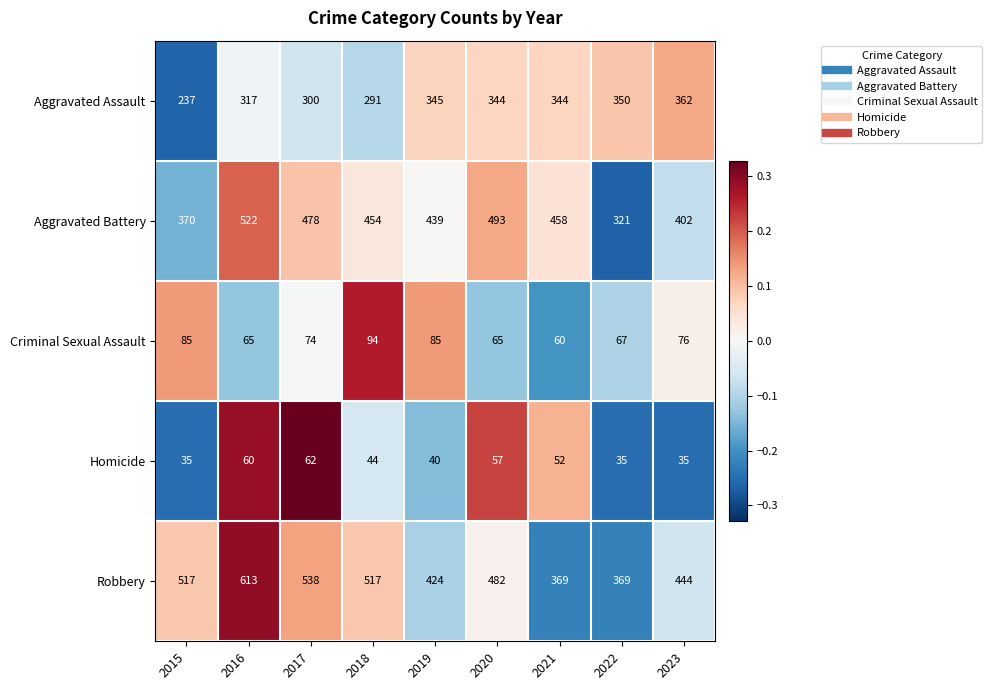

What is the difference between the highest and lowest values at 2015?

482